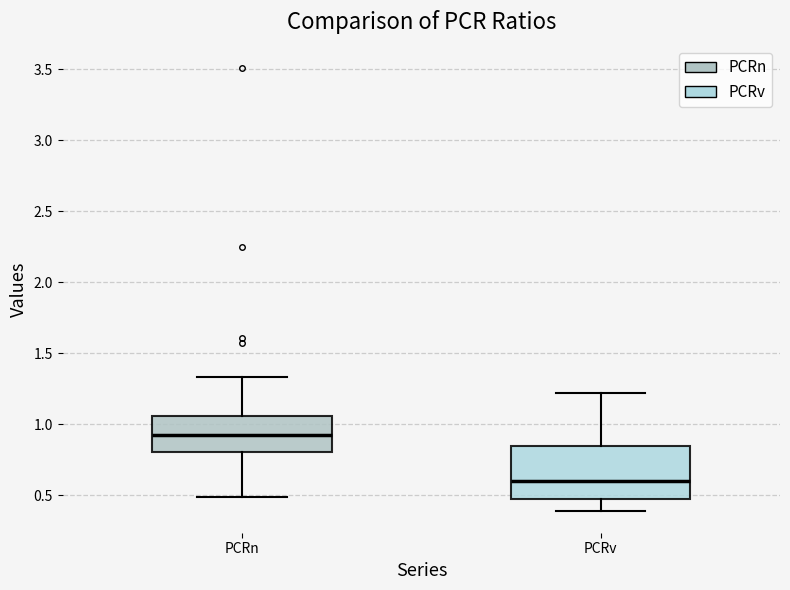

Which box has the highest median line?

PCRn